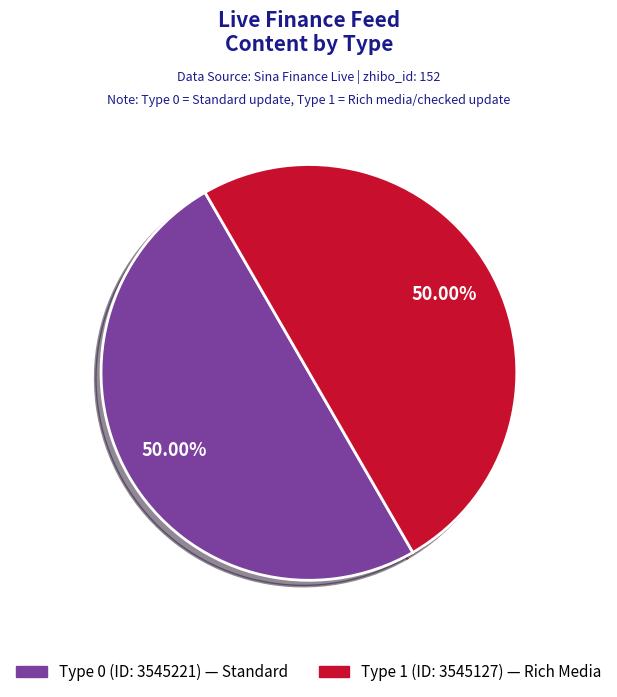

How many slices are in this pie chart?

2